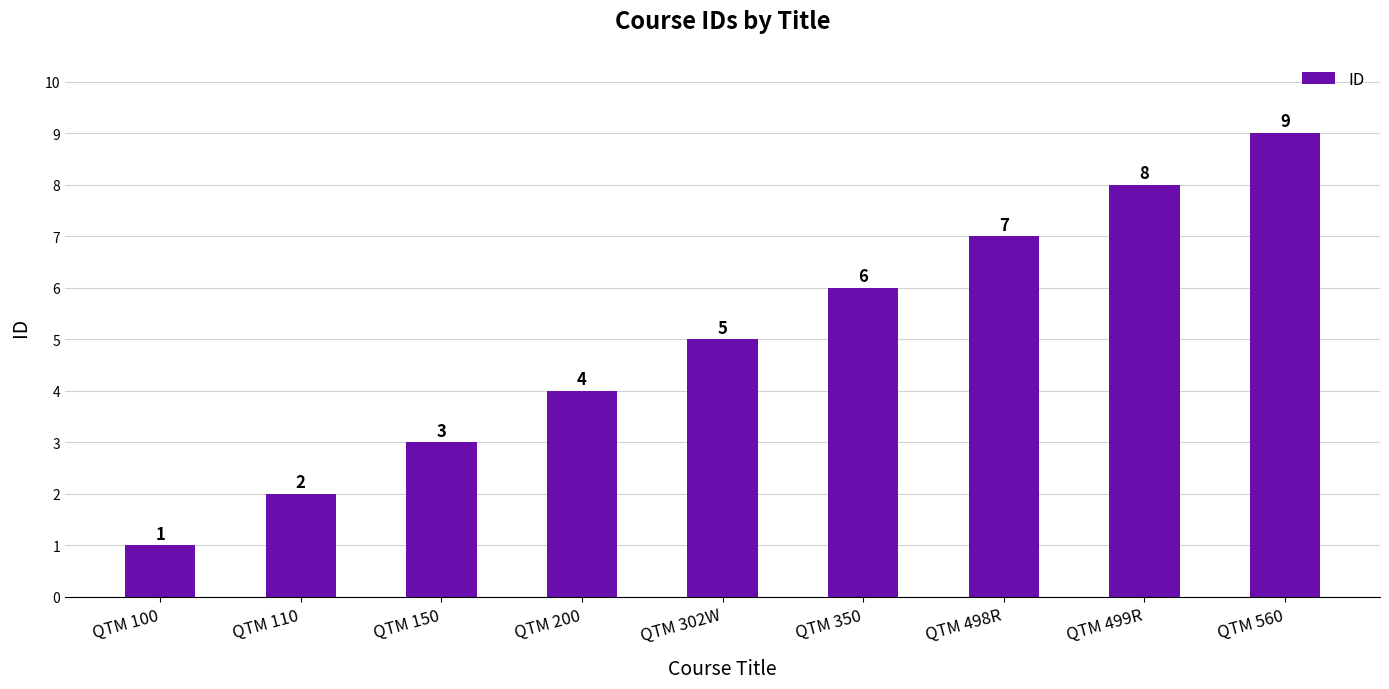

List the labels in order of value, largest first.

QTM 560, QTM 499R, QTM 498R, QTM 350, QTM 302W, QTM 200, QTM 150, QTM 110, QTM 100